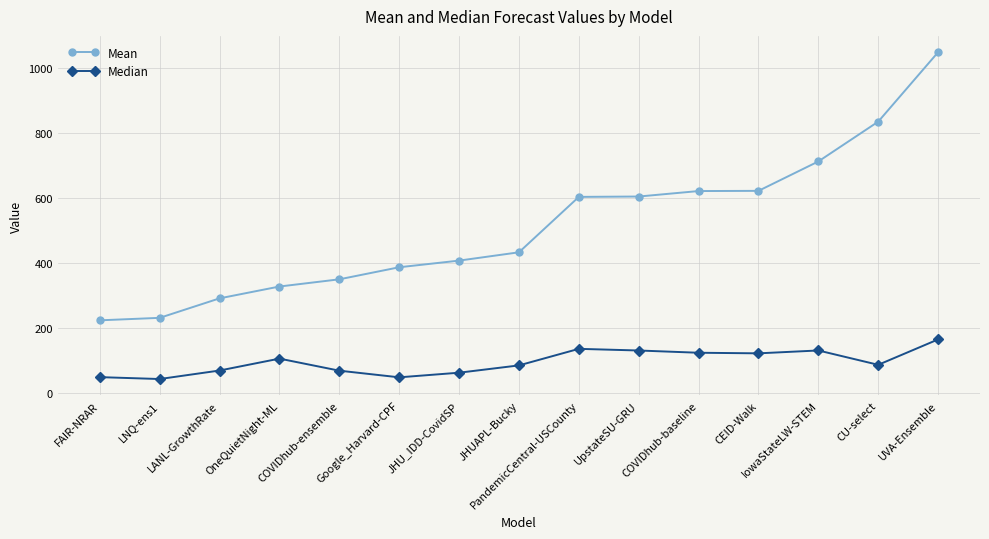

Read the Mean value at JHU_IDD-CovidSP.

407.7